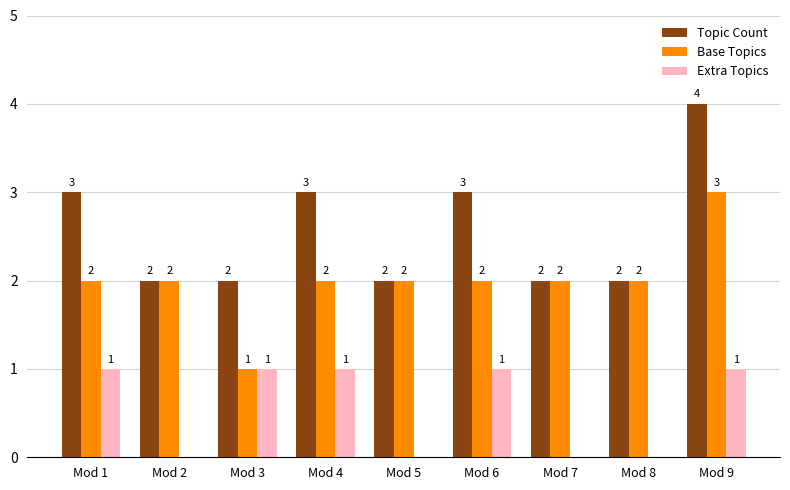

At which category is the sum across all series the highest?

Mod 9